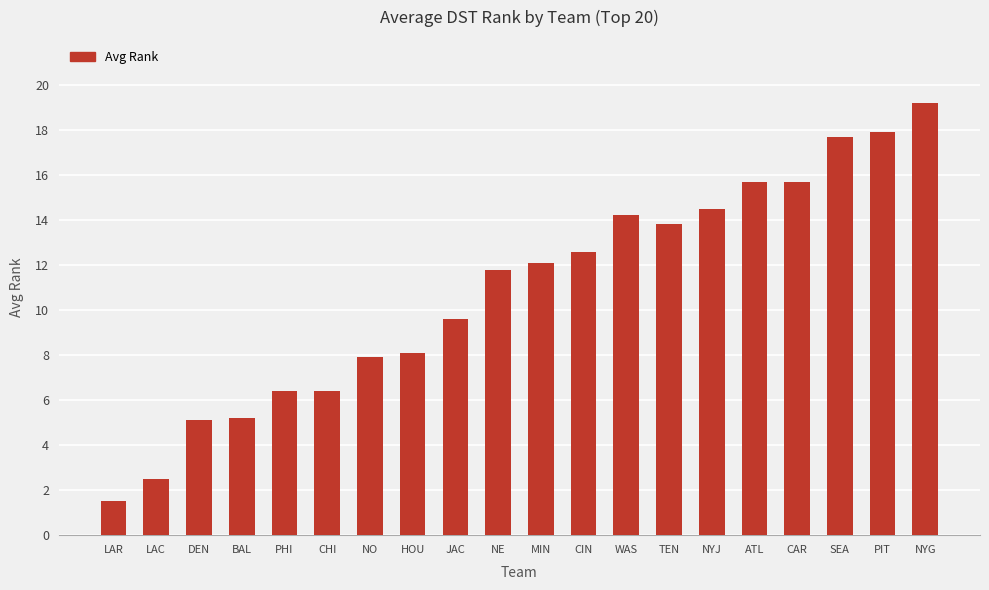

Reading left to right, transcribe all the data shown in this chart.

1.5	2.5	5.1	5.2	6.4	6.4	7.9	8.1	9.6	11.8	12.1	12.6	14.2	13.8	14.5	15.7	15.7	17.7	17.9	19.2